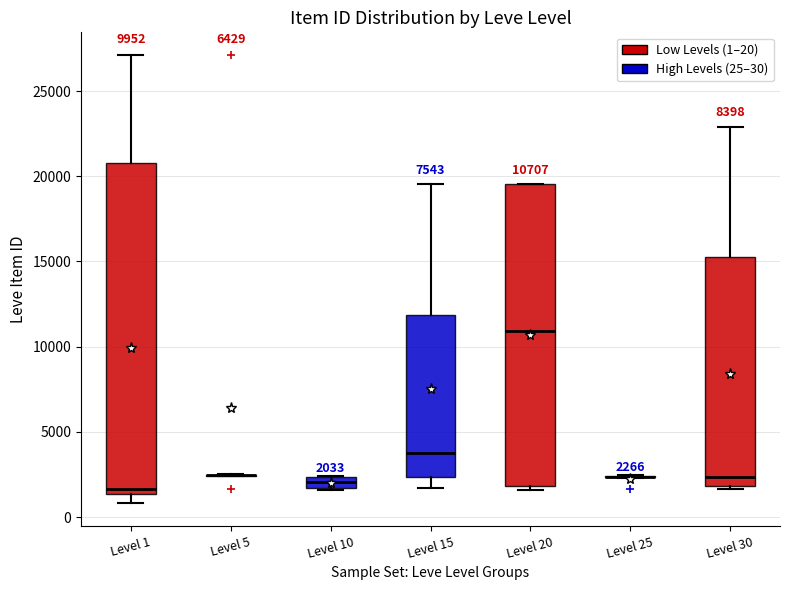

Comparing the boxes themselves (not the whiskers), which one is the tallest?

Level 1